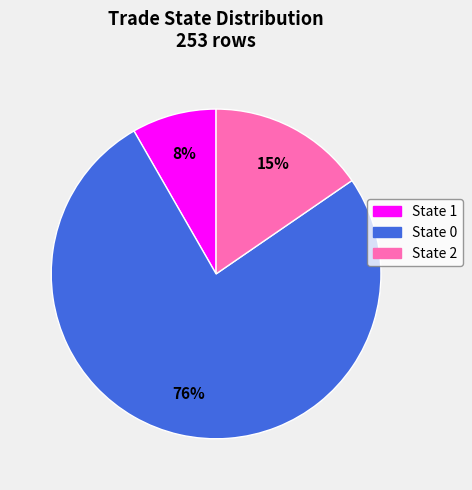

How many segments does this pie chart have?

3